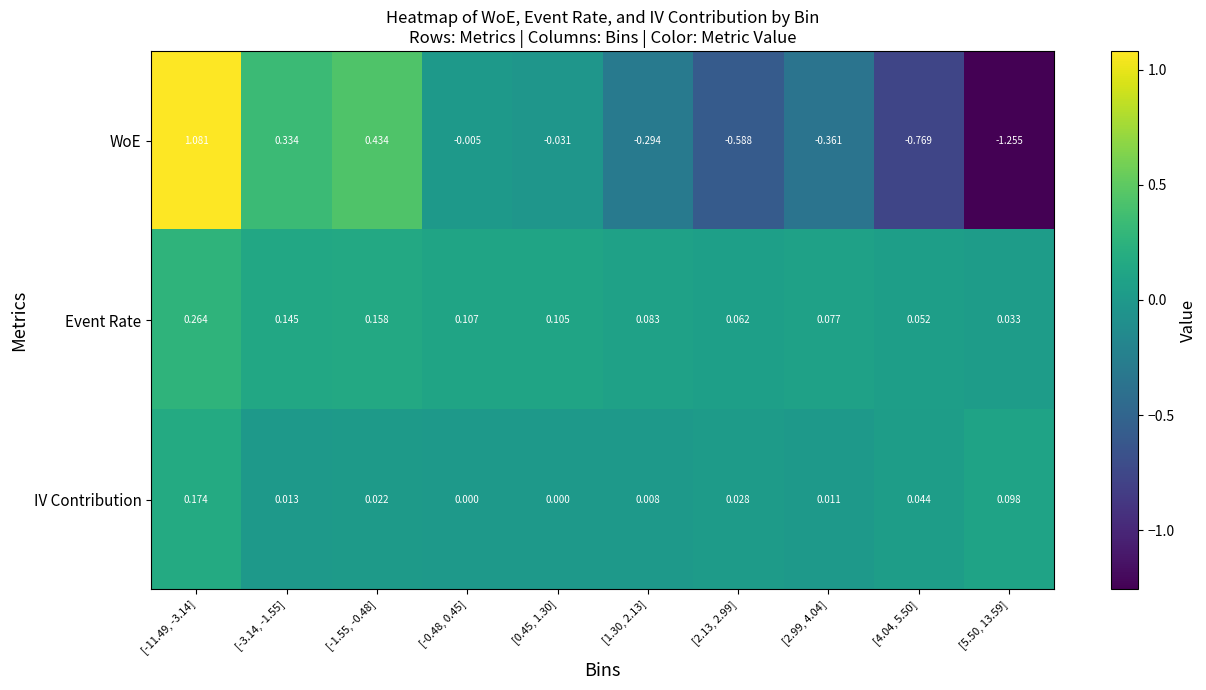

List the series in order of their peak value, lowest first.

IV Contribution, Event Rate, WoE